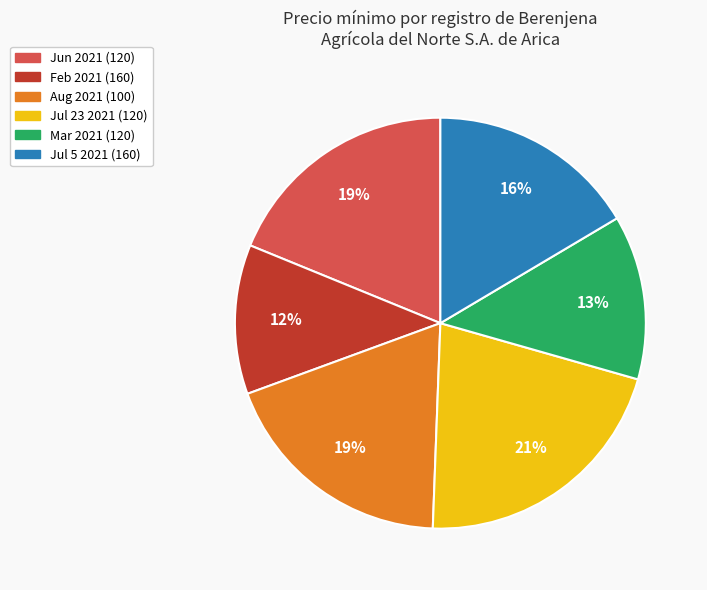

To the nearest percent, what is the average slice percentage?

17%